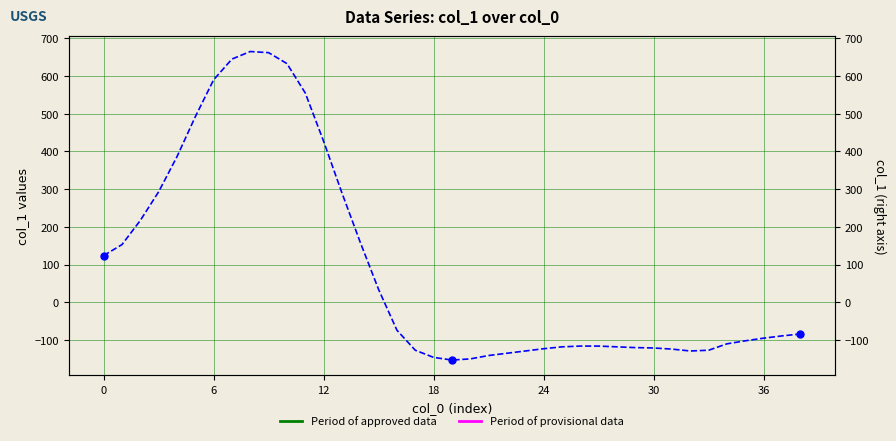

What is the change in value from 17 to 28?

+9